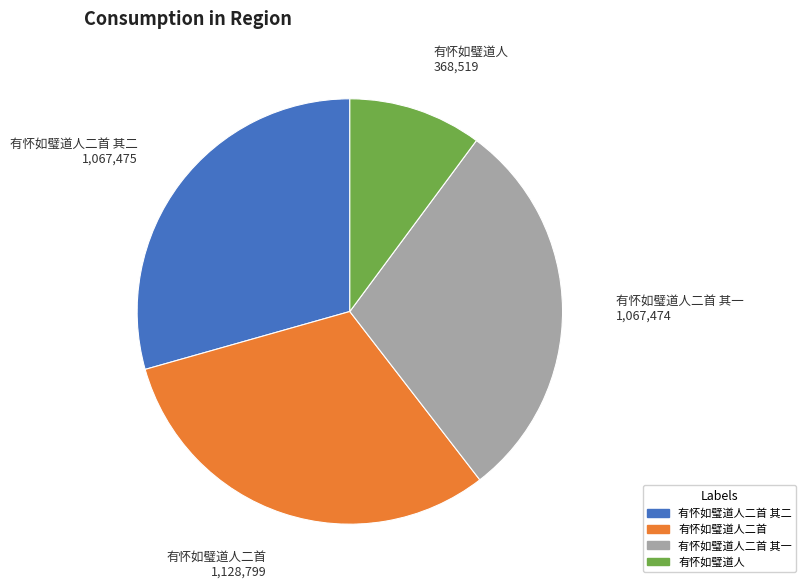

Does any single category account for the majority?

No